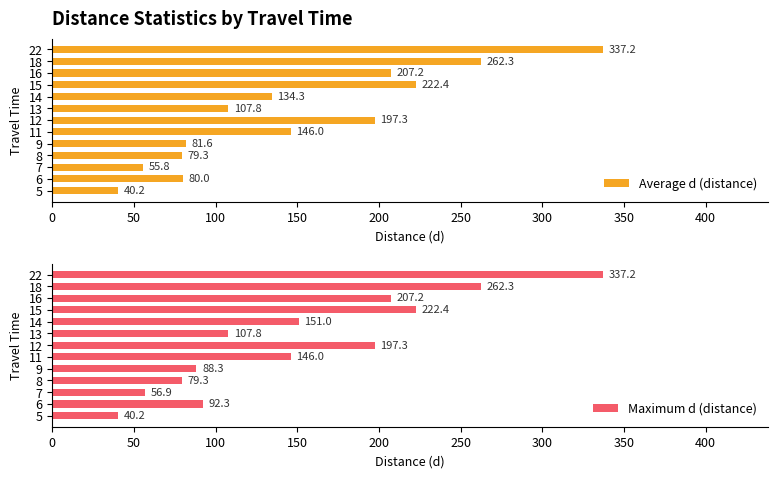

What is the value of the Maximum d (distance) bar at the 5th from the left?

88.3